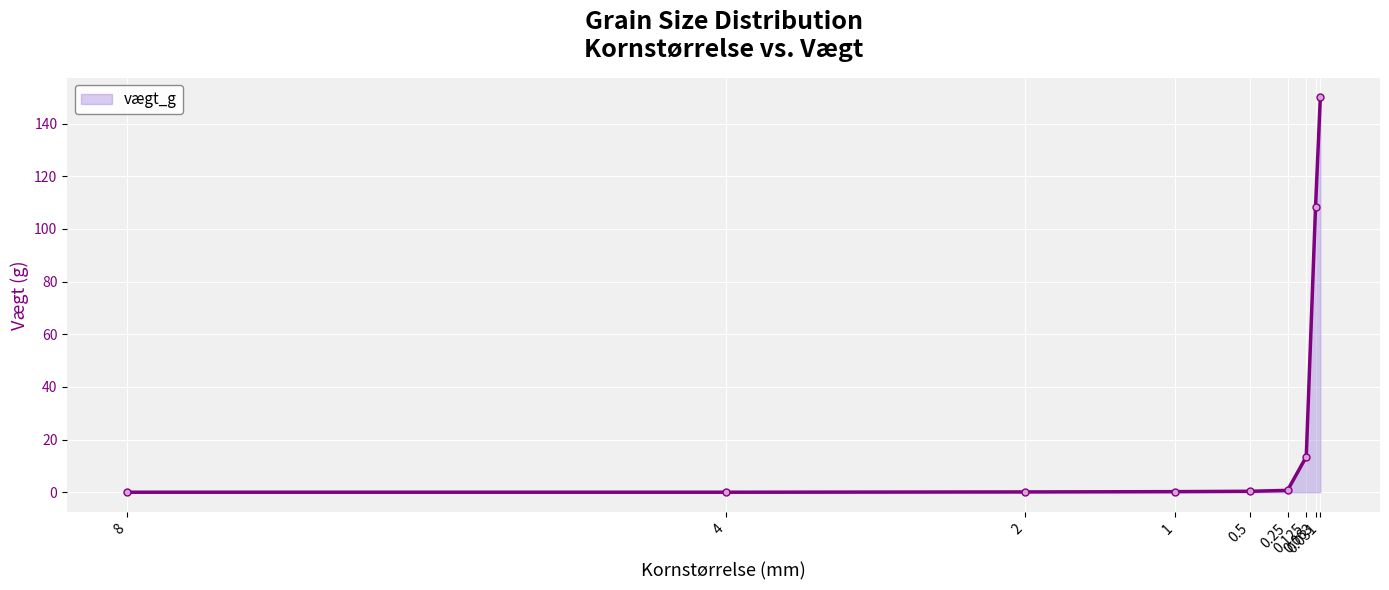

What is the sum of the values at 0.25 and 0.125?

14.2